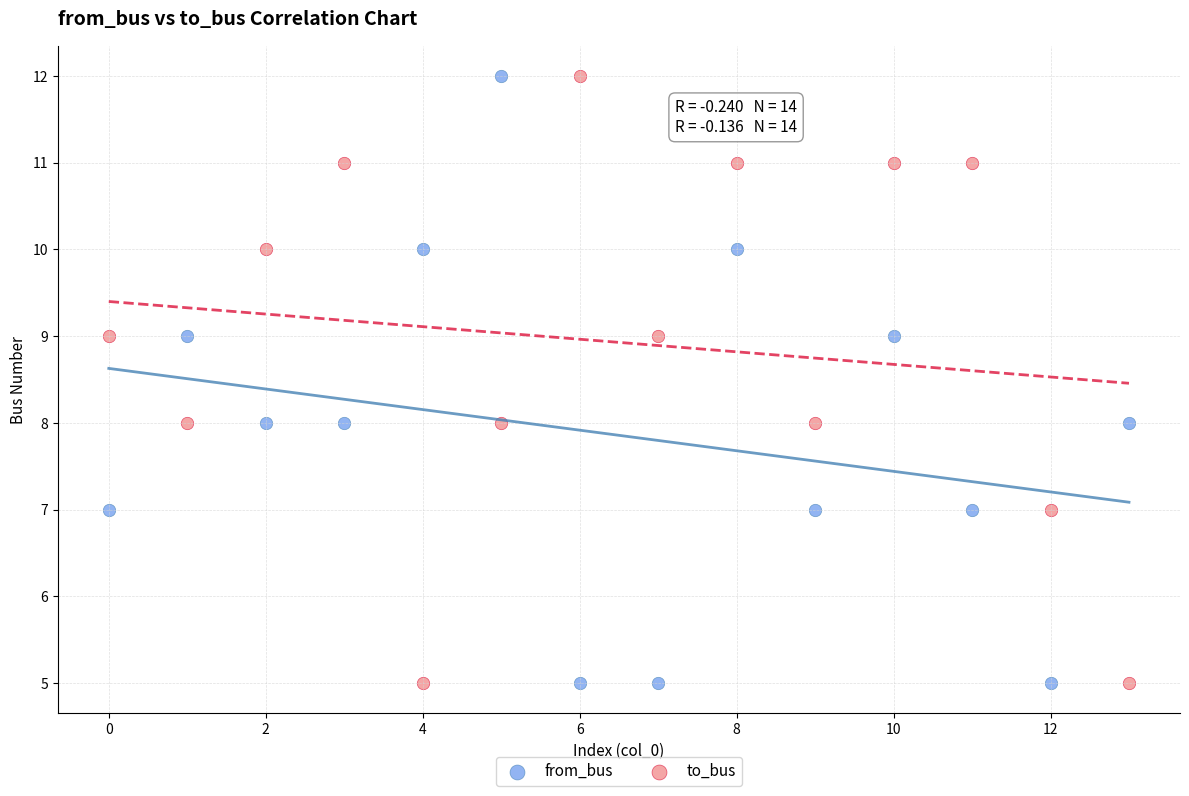

What are all the series names shown in the legend?

from_bus, to_bus